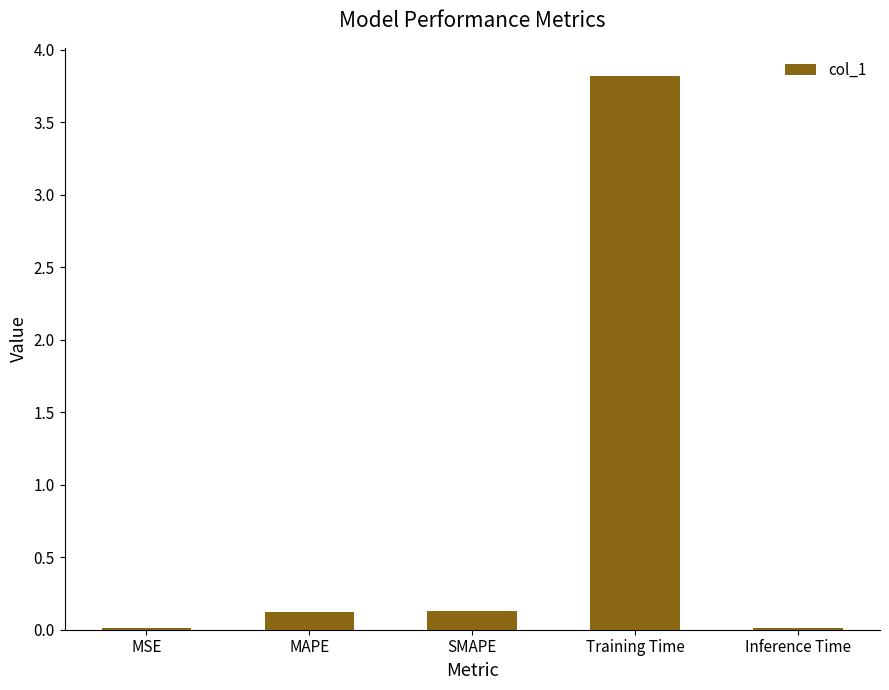

What is the sum of all values?

4.1